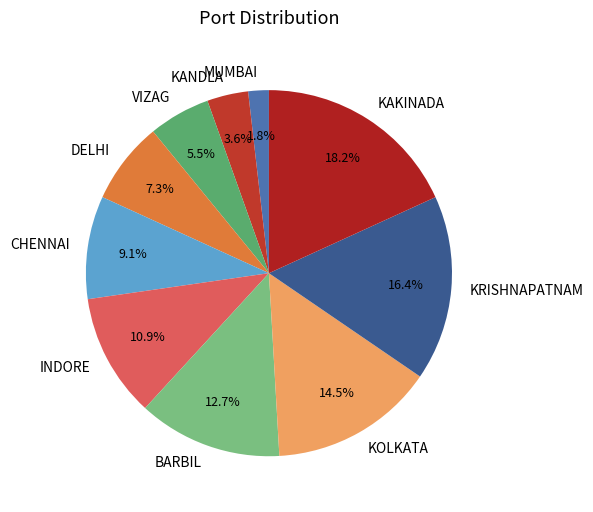

To the nearest percent, what is the combined percentage of KAKINADA and KANDLA?

22%